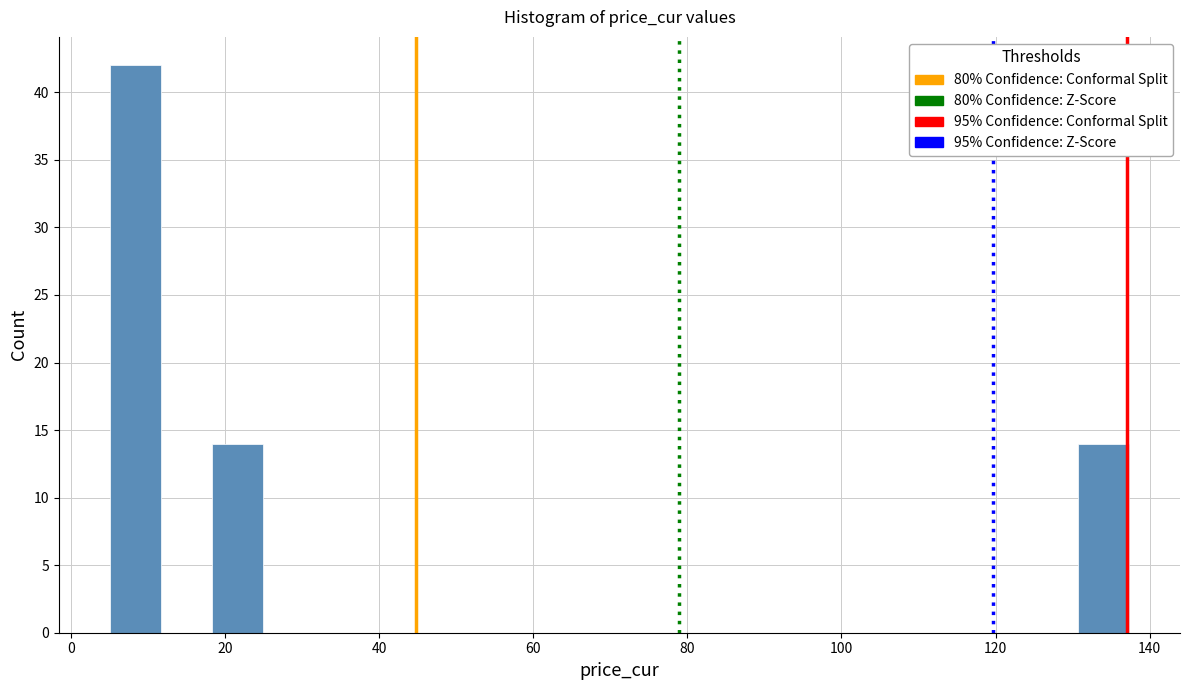

Around what value on the x-axis is the tallest bar? Give the approximate position of its centre, as read against the axis.

8